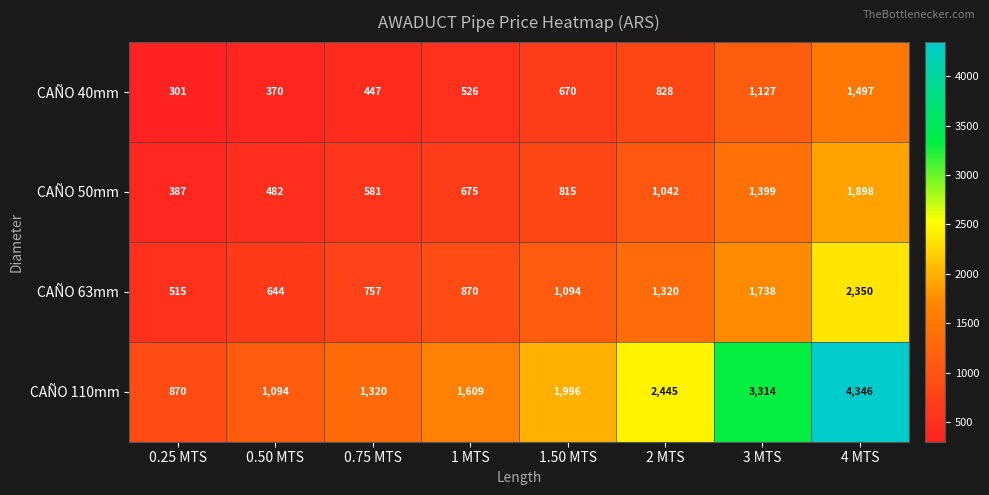

What value does the CAÑO 40mm series have at 0.50 MTS, to the nearest 50?

350